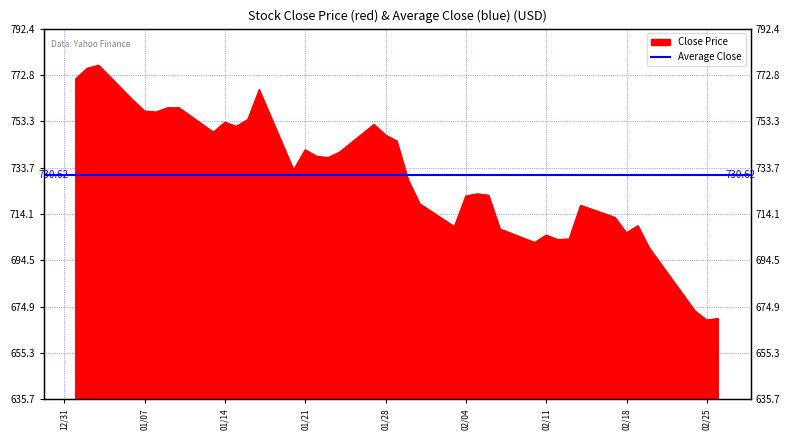

Is it true that the value at 3 is 1145.1?

False